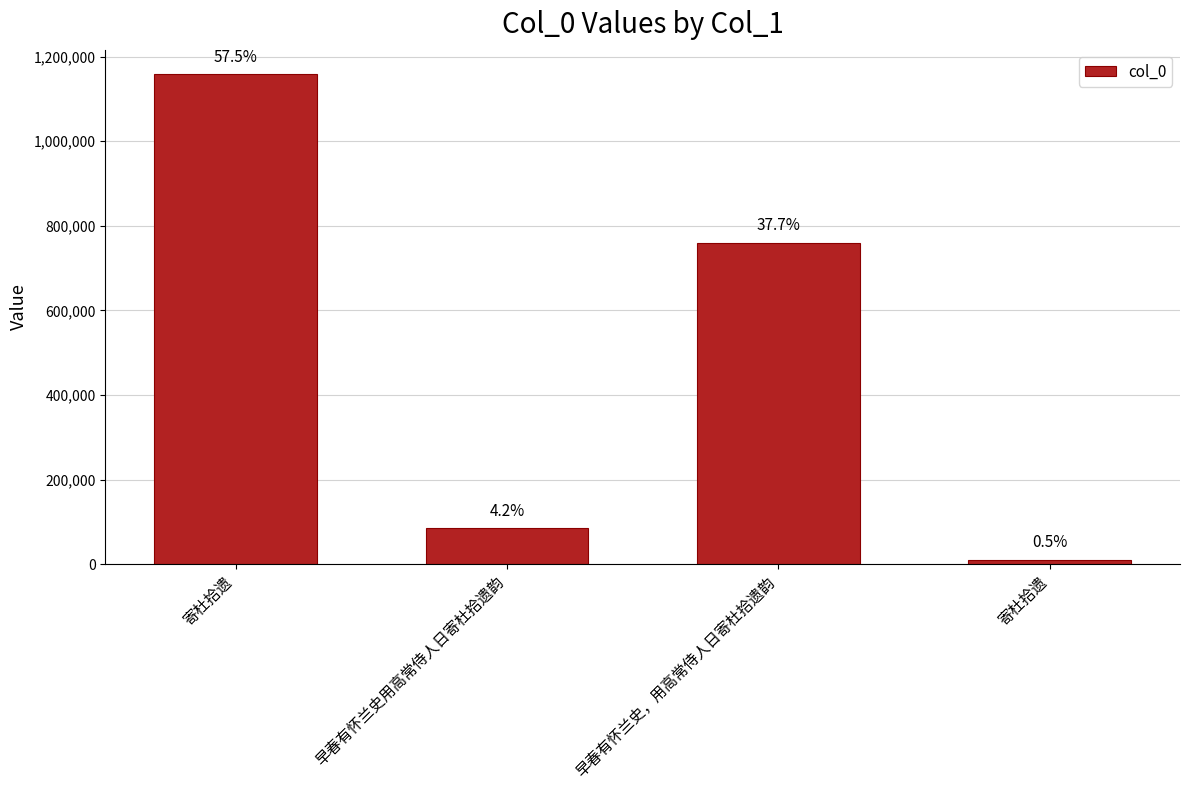

What is the value of the 3rd bar from the left?

759763